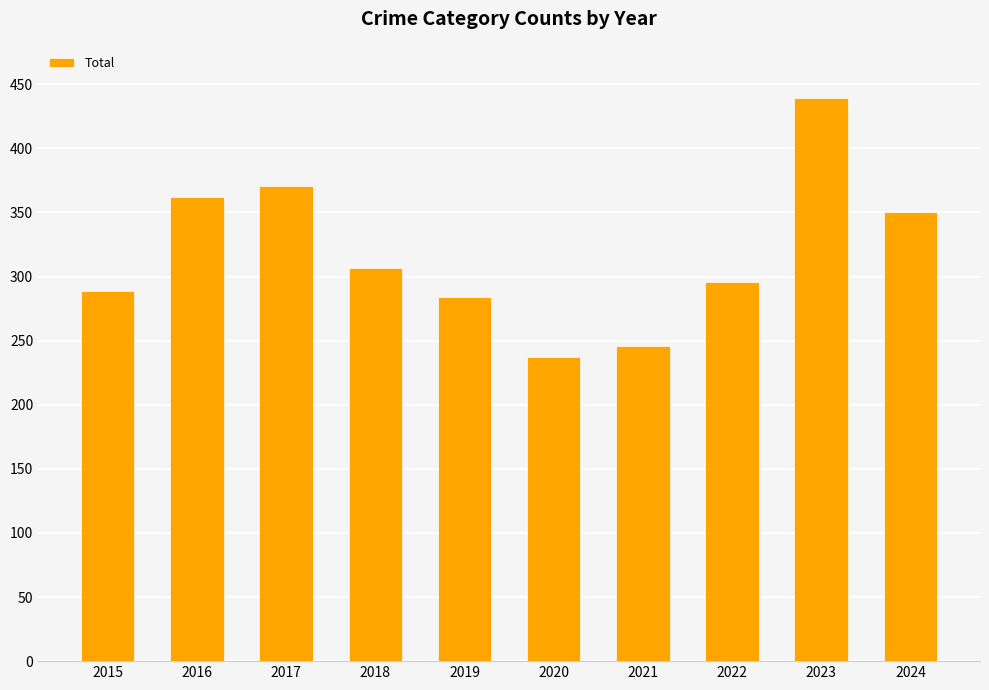

The value at 2022 is 296. True or false?

True